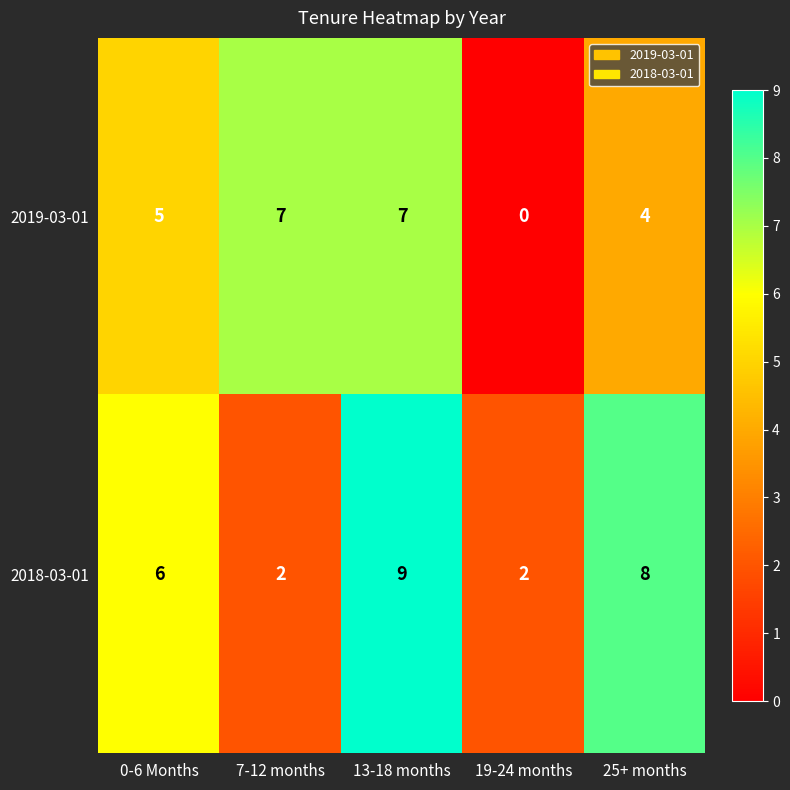

At which label is 2018-03-01 closest to 5?

0-6 Months